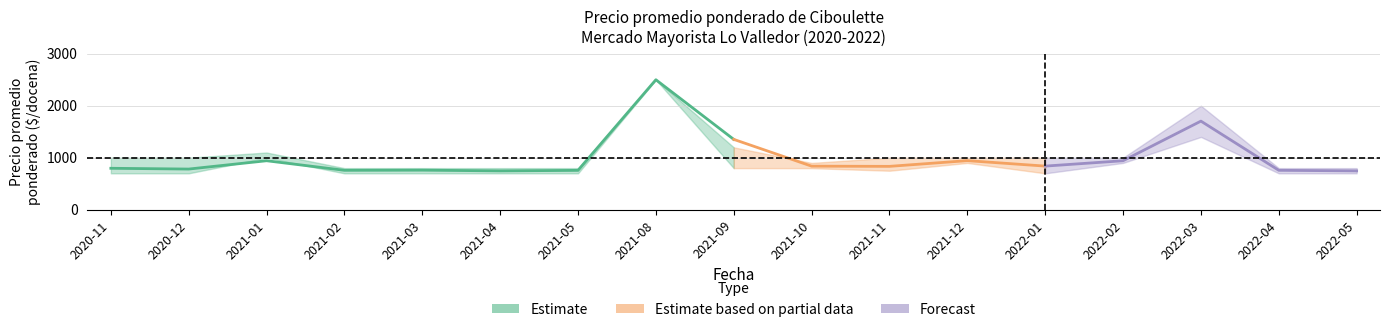

What is the label of the 9th point from the right?

2021-09